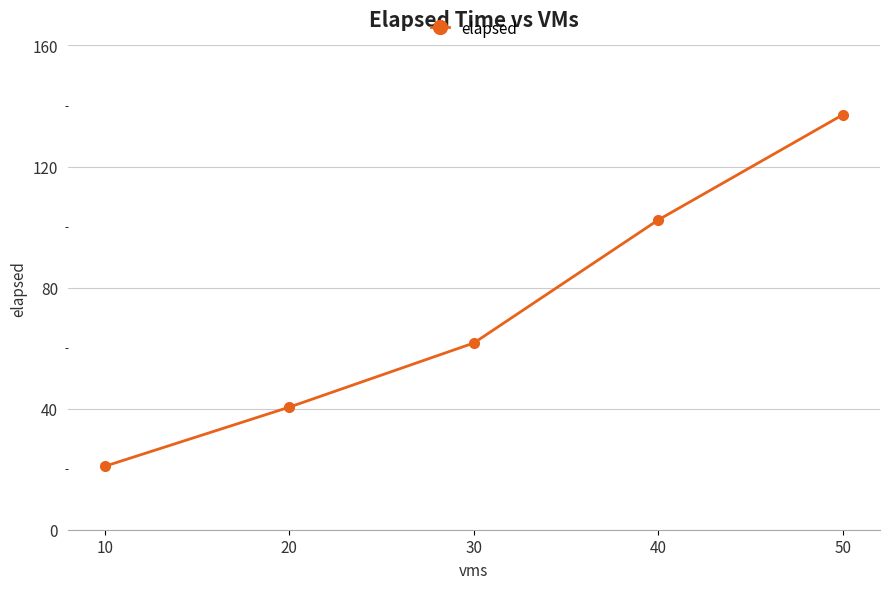

At which label is the value closest to 79?

30